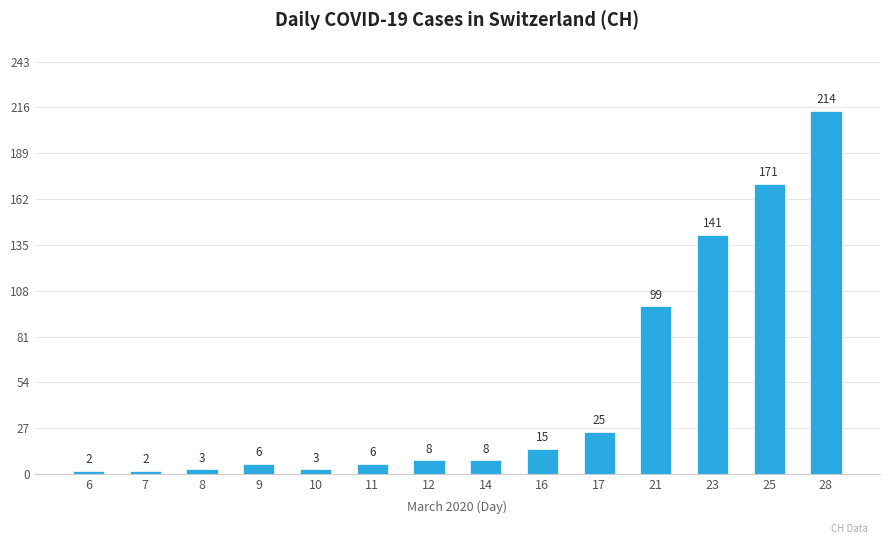

What is the sum of the values at 12 and 8?

11